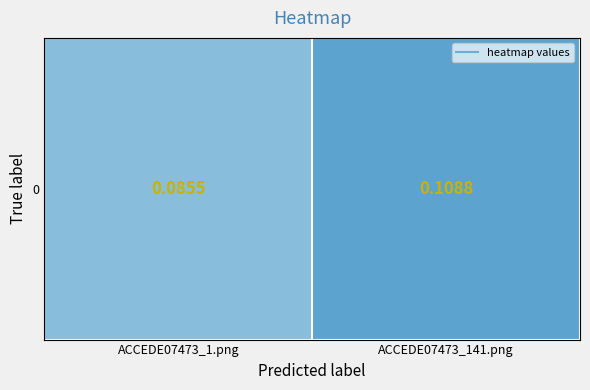

Reading right to left, extract all data points from this chart.

0.1	0.1